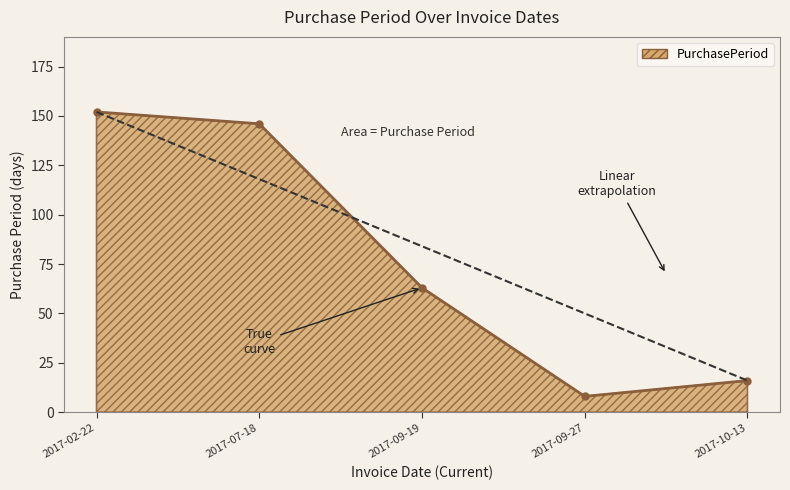

What is the change in value from 2017-09-27 to 2017-10-13?

+8